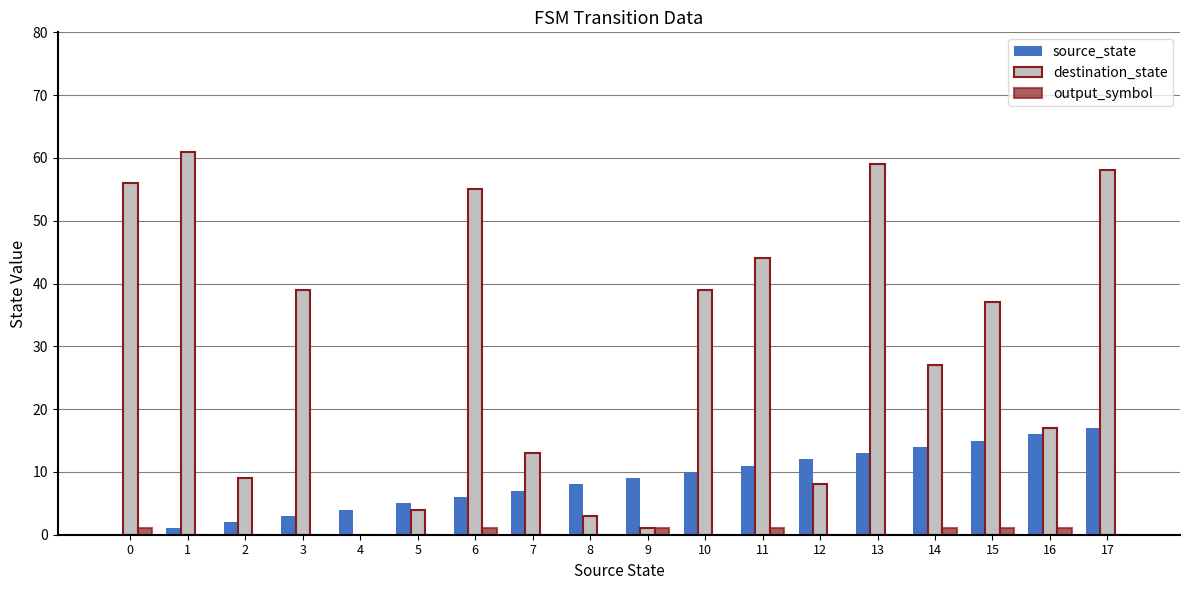

The destination_state series shows 61 at 1. True or false?

True